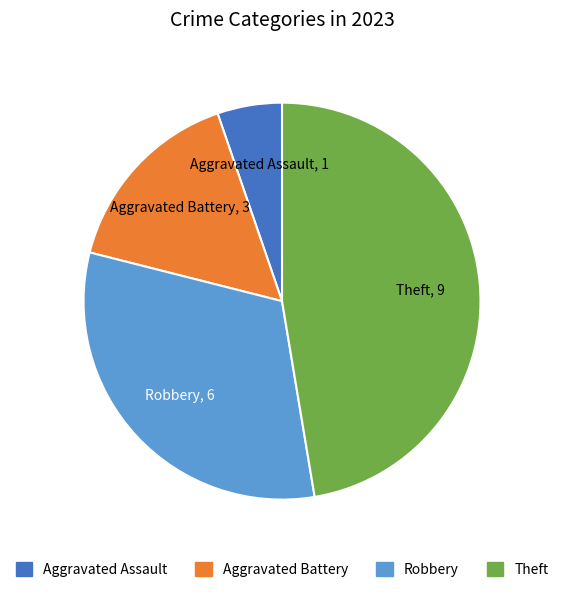

Is there any slice that represents more than half of the pie?

No